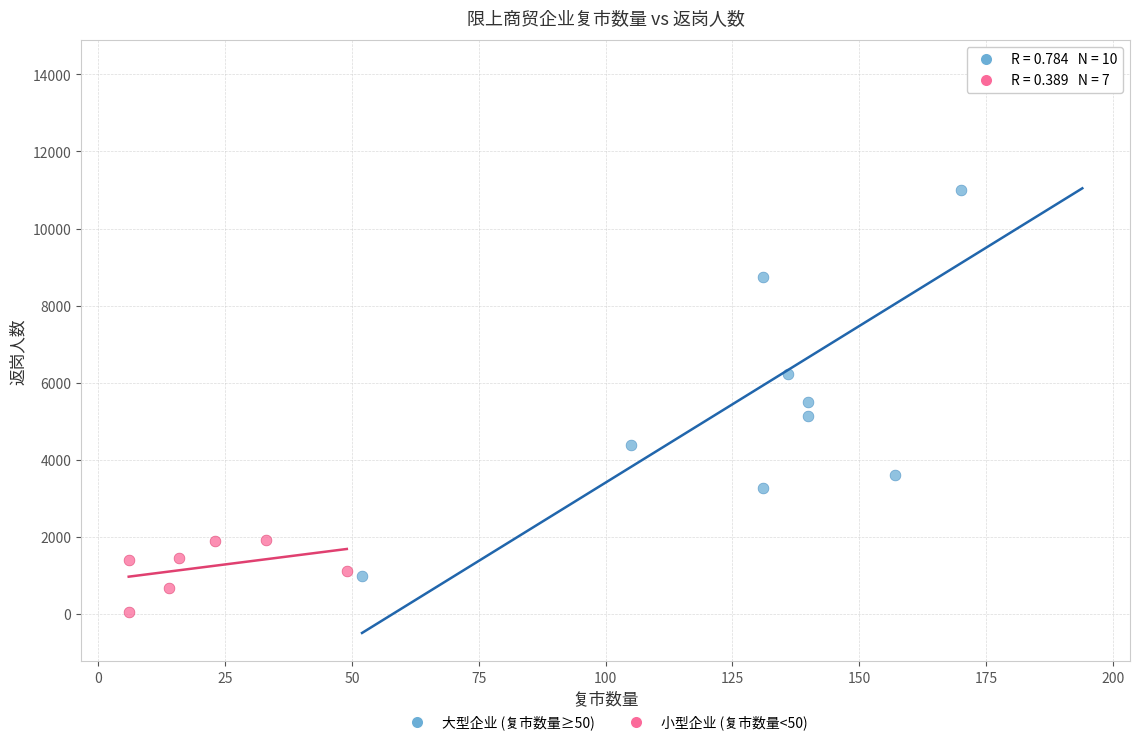

Which series has the largest Y range (max minus min)?

大型企业 (复市数量≥50)